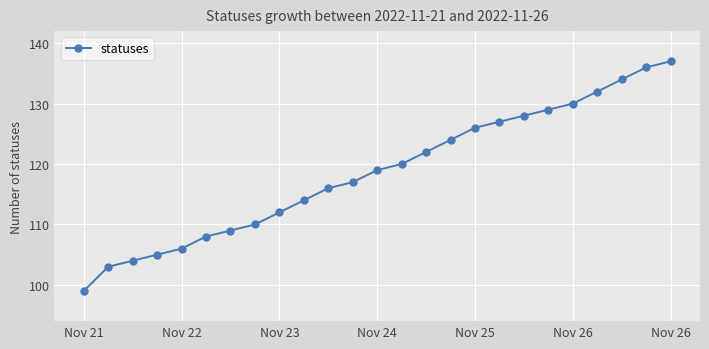

What is the greatest value displayed?

137